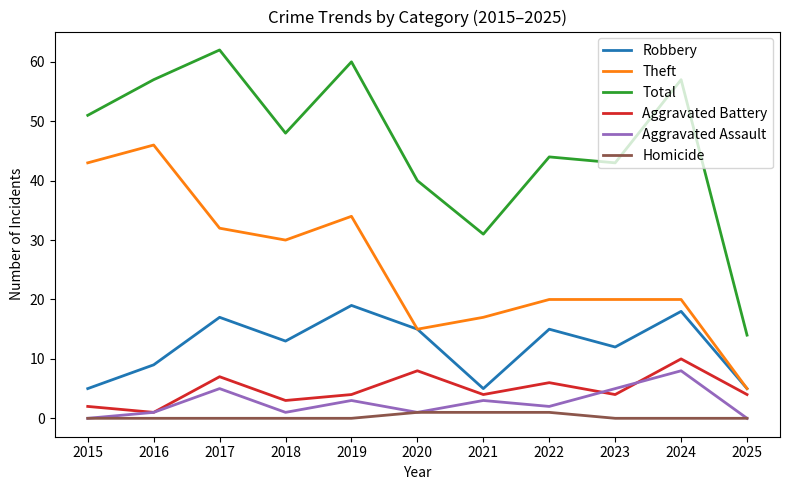

Which series changed the most between 2017 and 2025?

Total